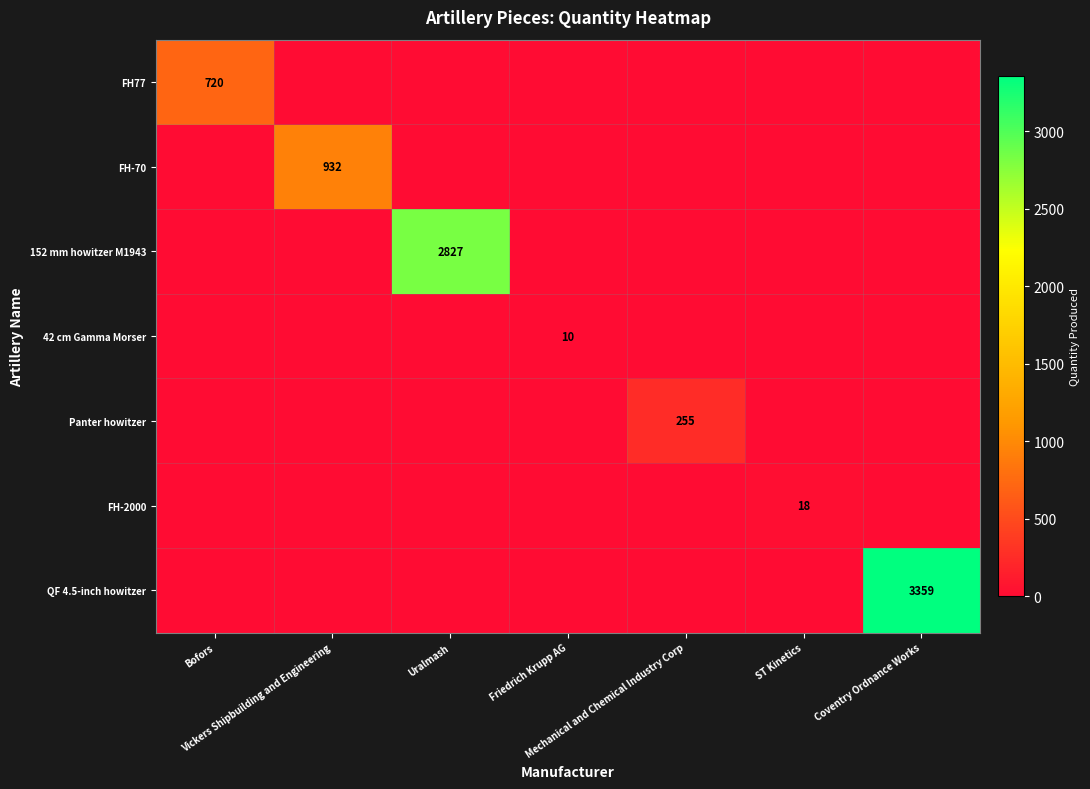

True or false: QF 4.5-inch howitzer has a value of 3359 at Coventry Ordnance Works.

True